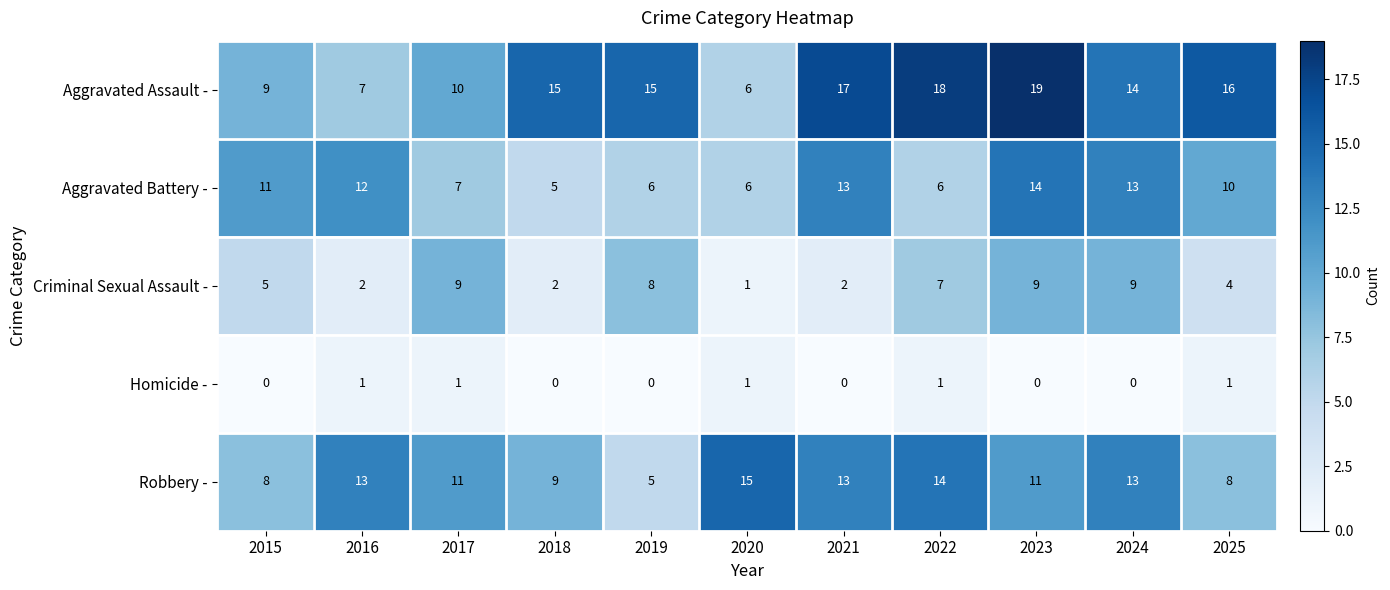

Is the value of Aggravated Assault - at 2017 greater than the value of Aggravated Battery - at 2018?

Yes